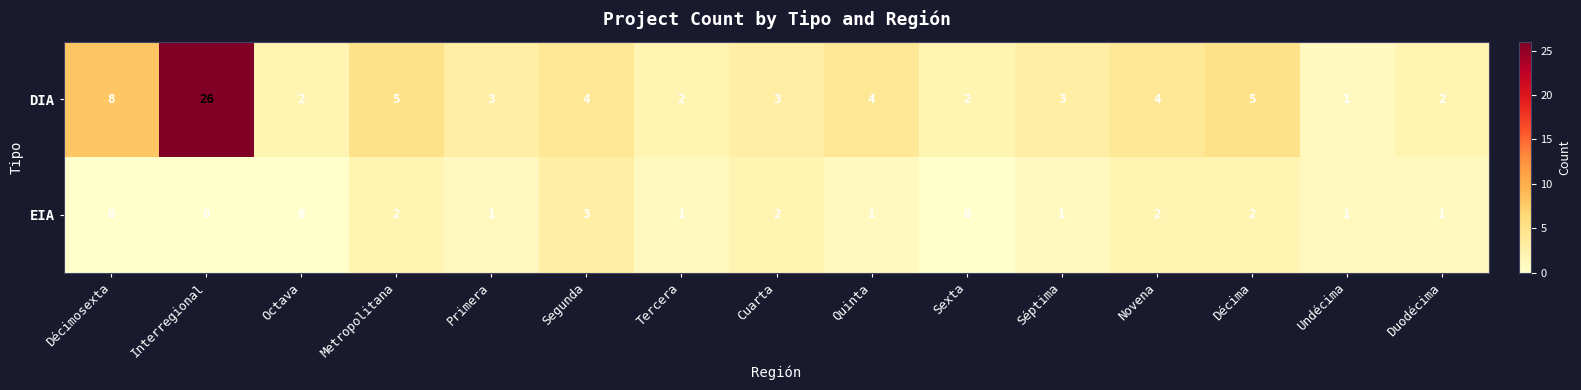

Rank the series at Tercera from lowest to highest value.

EIA, DIA